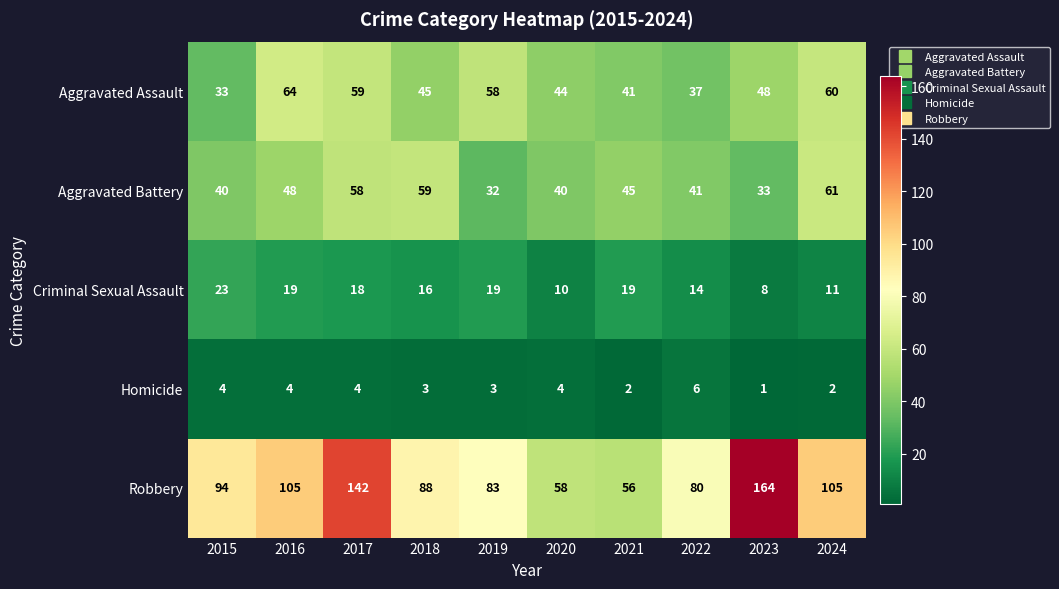

True or false: Robbery has a value of 164 at 2023.

True